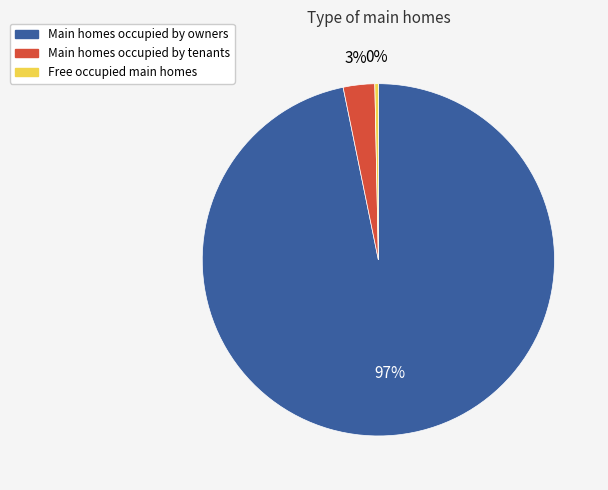

Which slice represents more than half of the pie?

Main homes occupied by owners